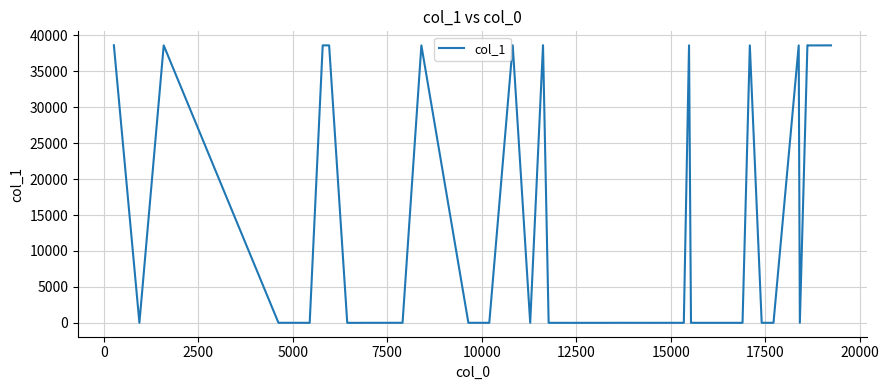

What is the greatest value displayed?

38609